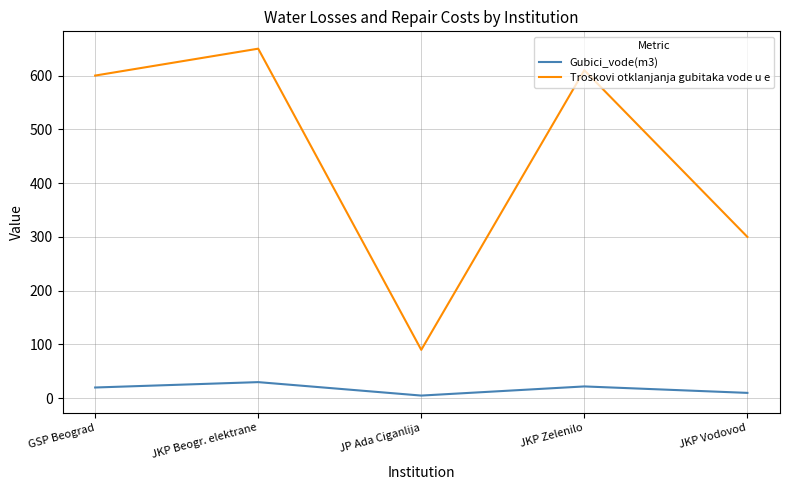

Is the value of Gubici_vode(m3) at JKP Vodovod greater than the value of Troskovi otklanjanja gubitaka vode u e at GSP Beograd?

No